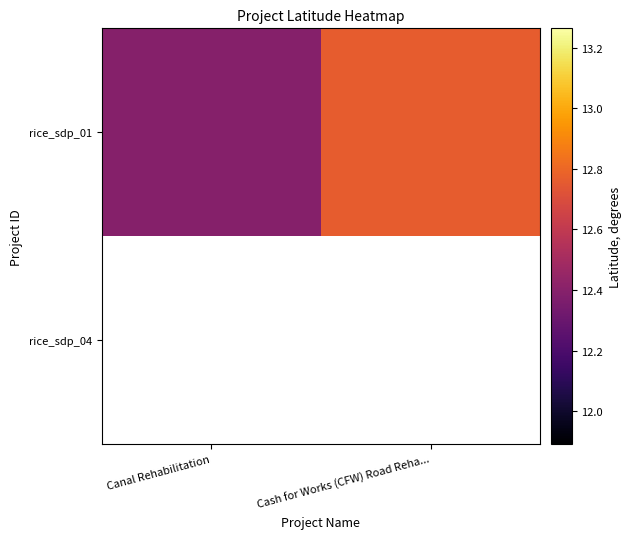

Which series has the widest spread of values?

rice_sdp_01